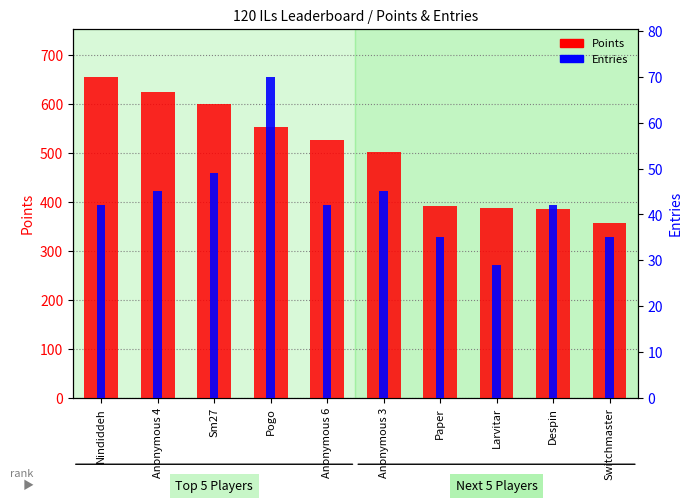

Rank the series by their average value, from highest to lowest.

Points, Entries